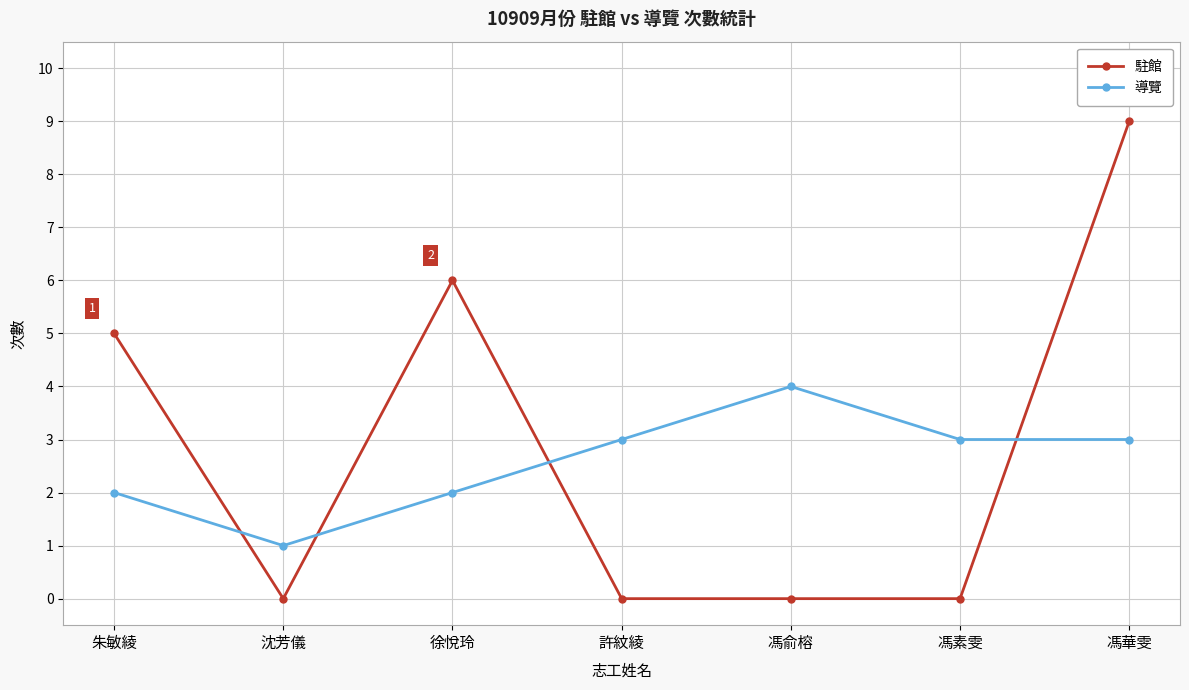

What value does the 駐館 series have at 朱敏綾?

5